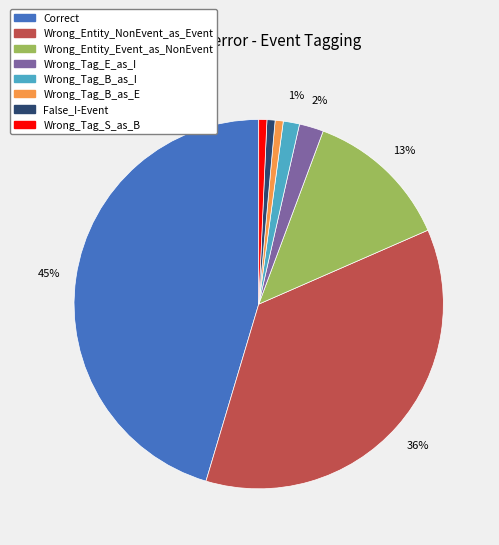

Between Wrong_Tag_E_as_I and Wrong_Entity_Event_as_NonEvent, which is larger?

Wrong_Entity_Event_as_NonEvent